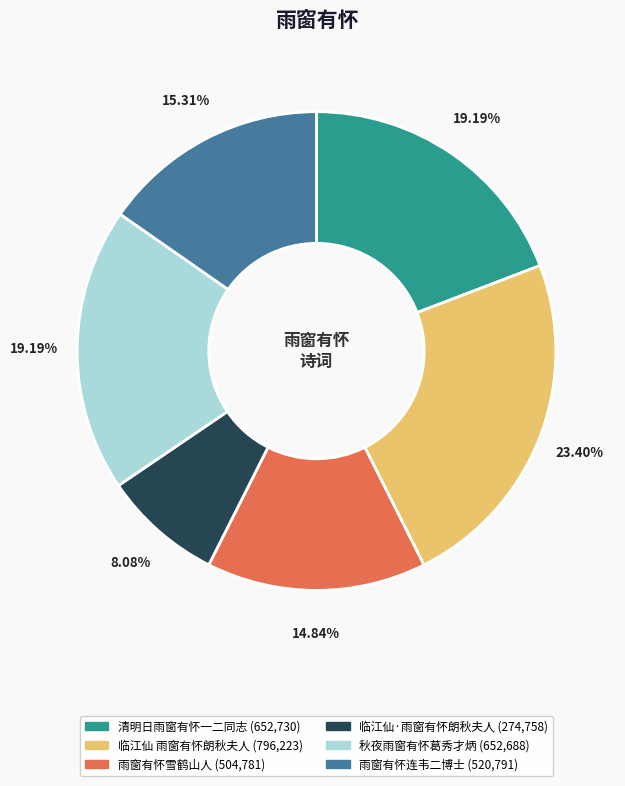

Which has a higher value, 清明日雨窗有怀一二同志 or 临江仙 雨窗有怀朗秋夫人?

临江仙 雨窗有怀朗秋夫人